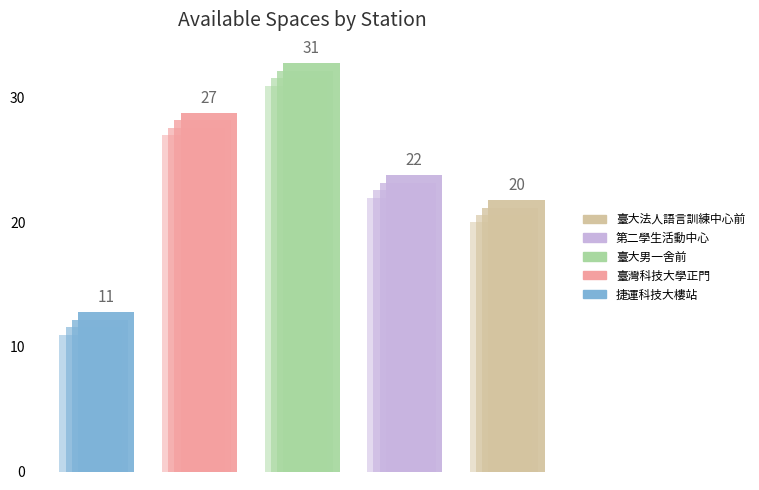

Reading left to right, what are all the values shown in this chart?

捷運科技大樓站: parking_spaces=17	available_spaces=11	empty_spaces=6
臺灣科技大學正門: parking_spaces=30	available_spaces=3	empty_spaces=27
臺大男一舍前: parking_spaces=32	available_spaces=1	empty_spaces=31
第二學生活動中心: parking_spaces=27	available_spaces=5	empty_spaces=22
臺大法人語言訓練中心前: parking_spaces=28	available_spaces=8	empty_spaces=20